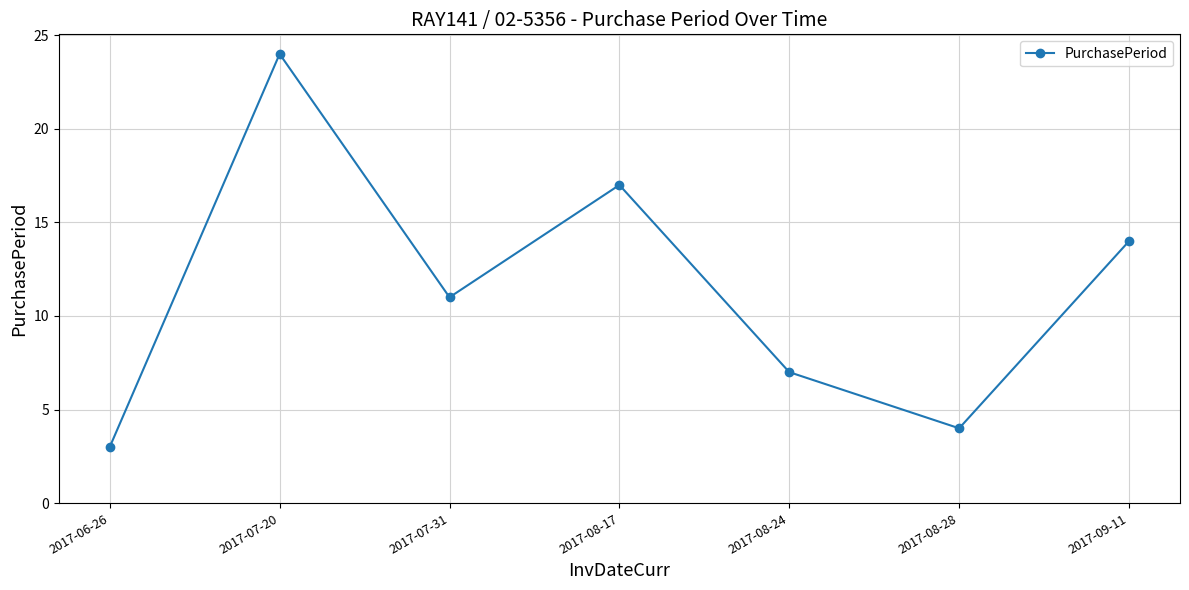

What position from the right is 2017-08-24?

3